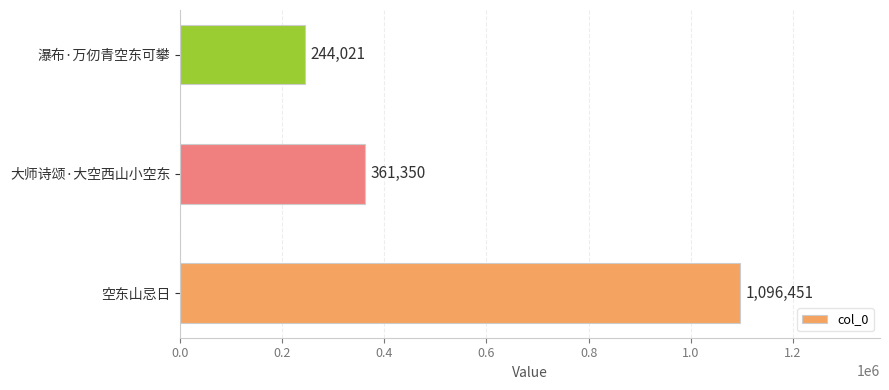

Are the bars horizontal?

Yes